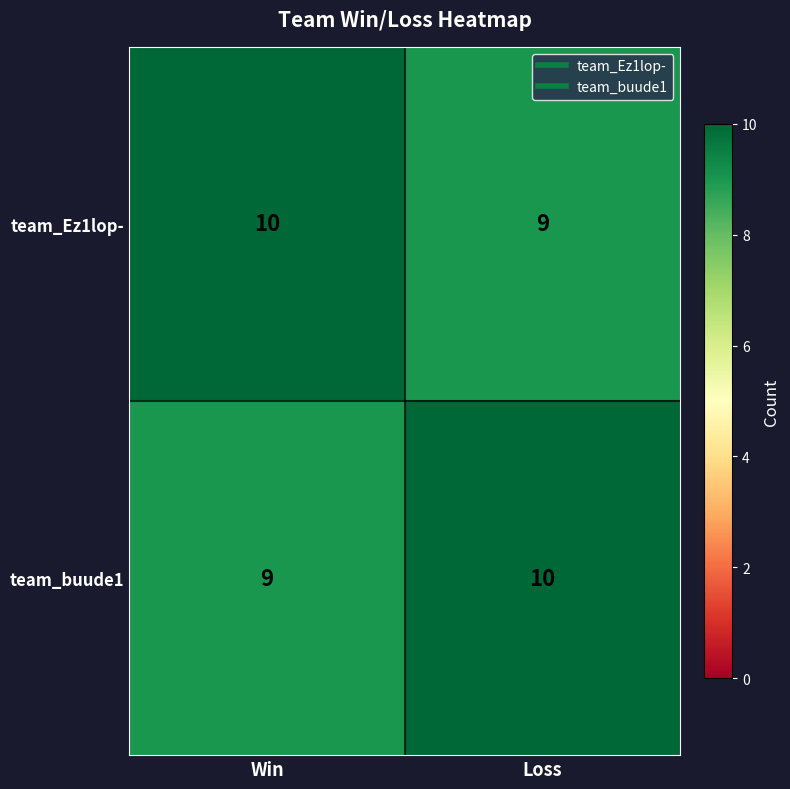

What is the sum of the team_Ez1lop- values at Loss and Win?

19